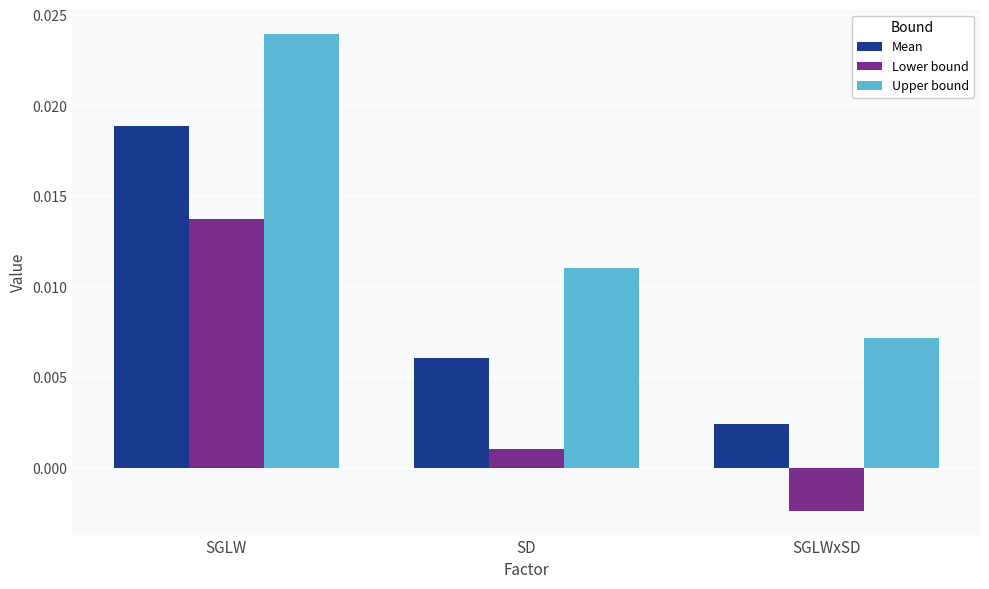

Which series has the widest spread of values?

Upper bound